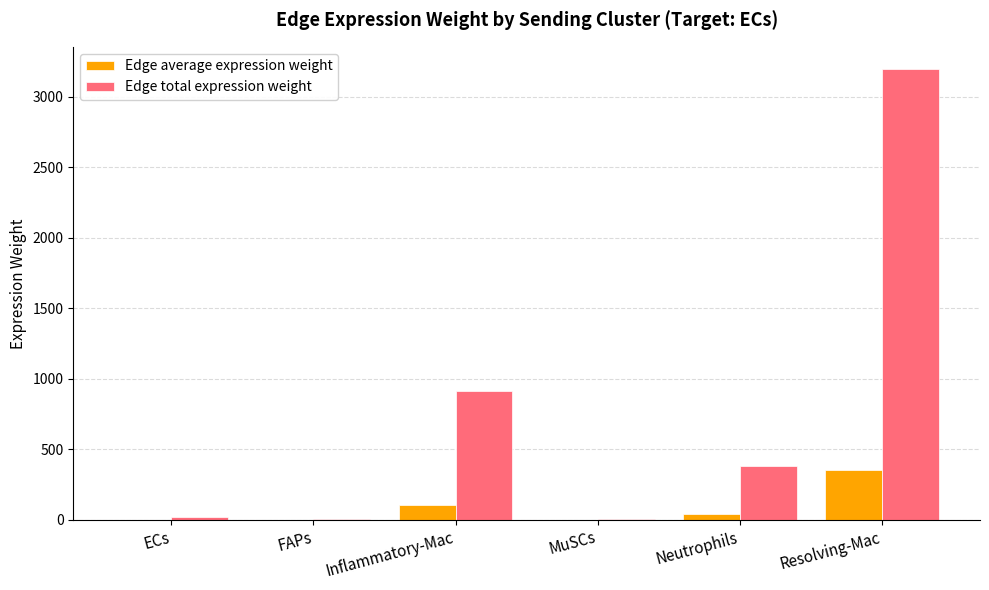

Where does the Edge total expression weight series first go above 384?

Inflammatory-Mac